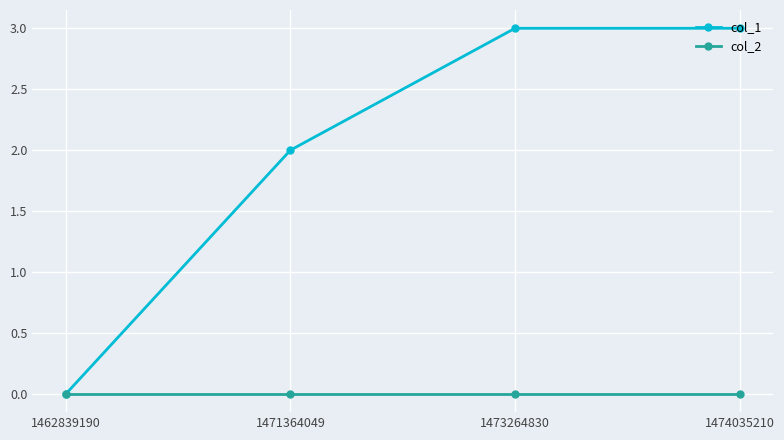

True or false: col_2 has more than 1 interior local peaks.

False